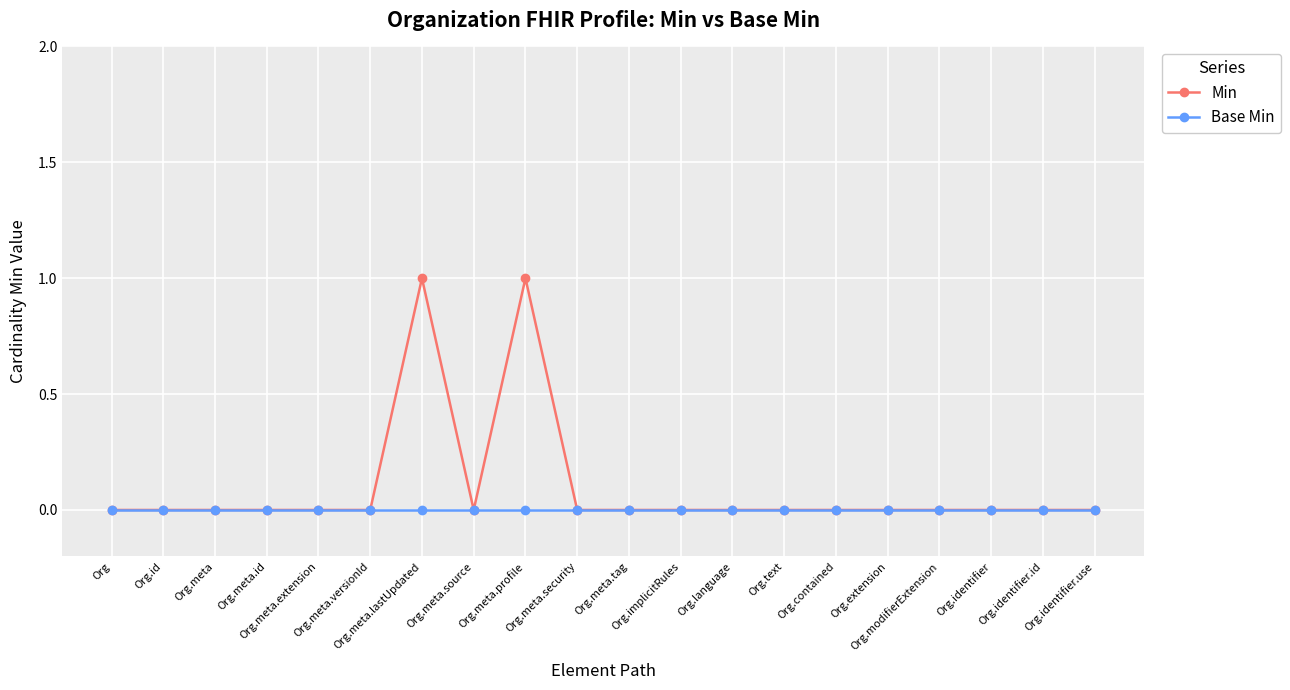

How many categories are shown in the chart?

20